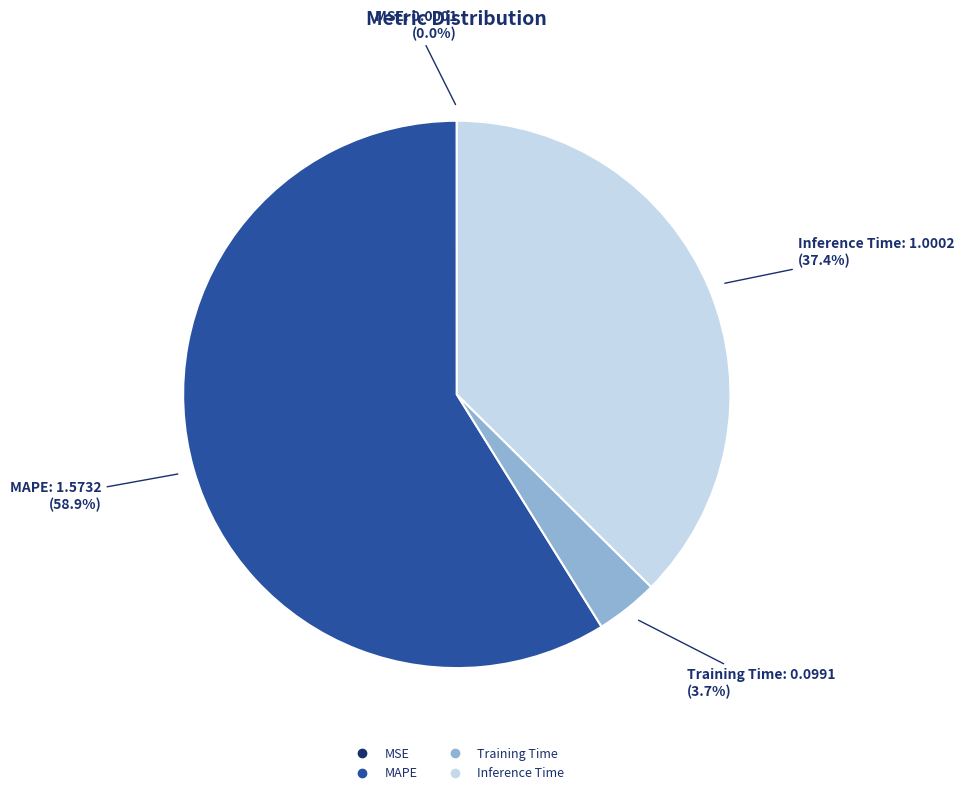

Does any single category account for the majority?

Yes